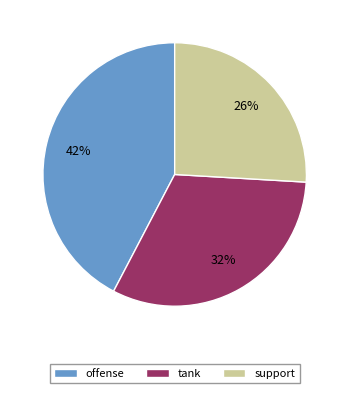

Is the sum of offense and support greater than half?

Yes